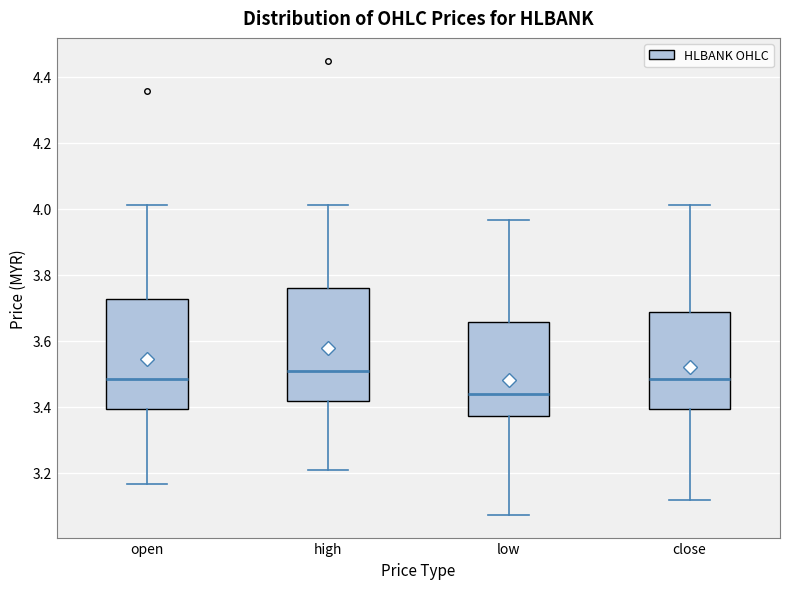

Which box's median line is the lowest?

low